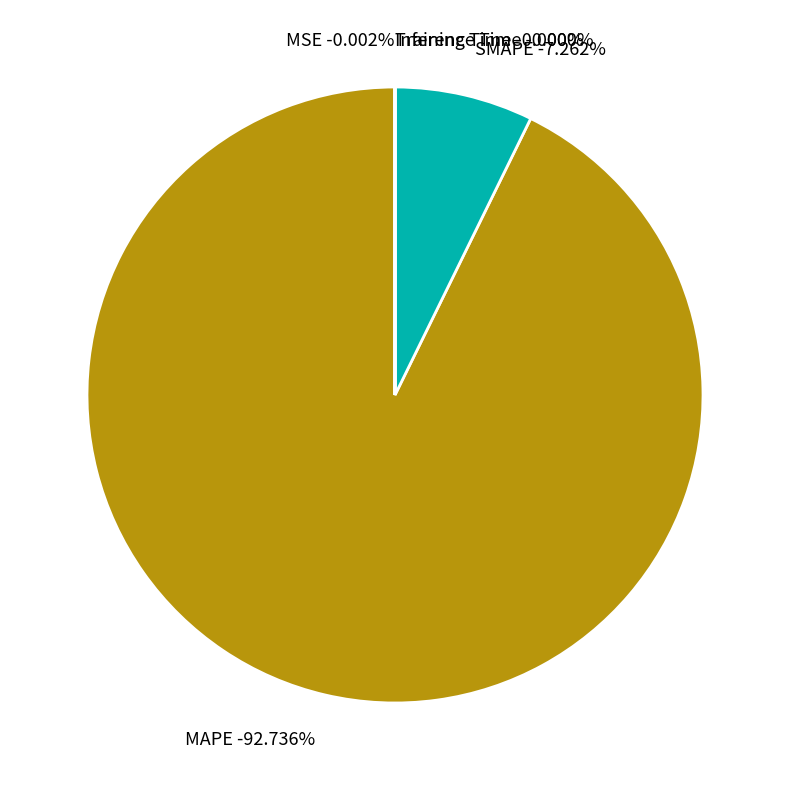

Count the number of slices in the pie.

5